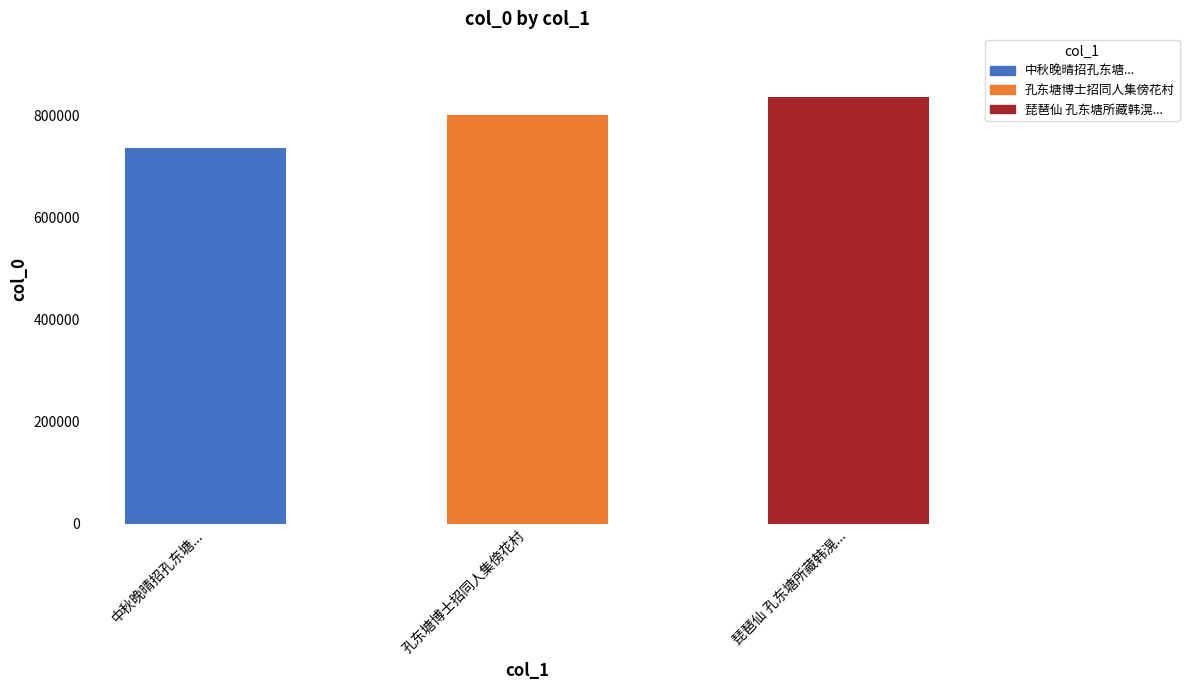

What is the sum of all values?

2372536